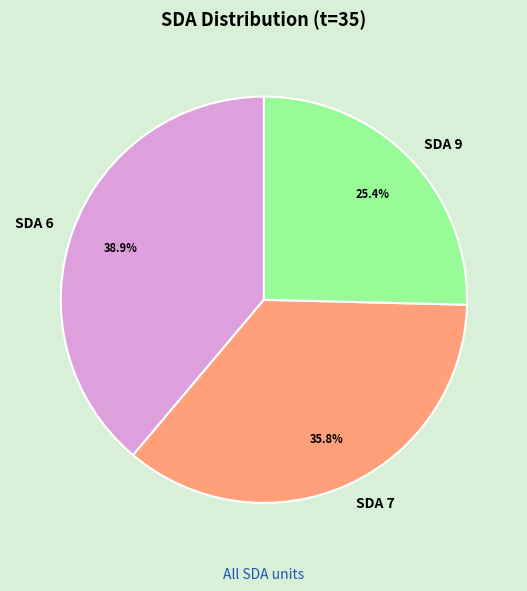

To the nearest percent, what percentage of the pie is SDA 9?

25%